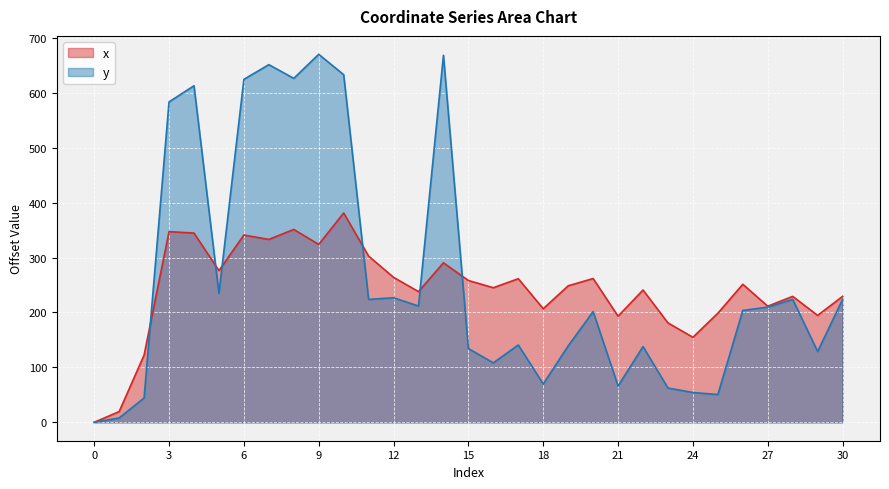

What is the maximum value shown in the chart?

670.1